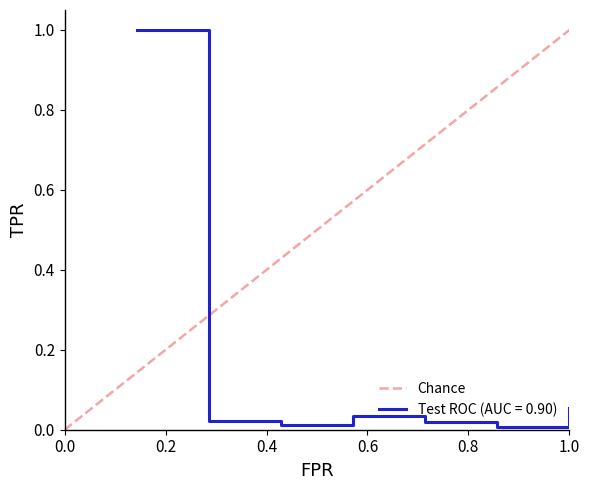

What is the maximum value for Test ROC (AUC = 0.90)?

1.0